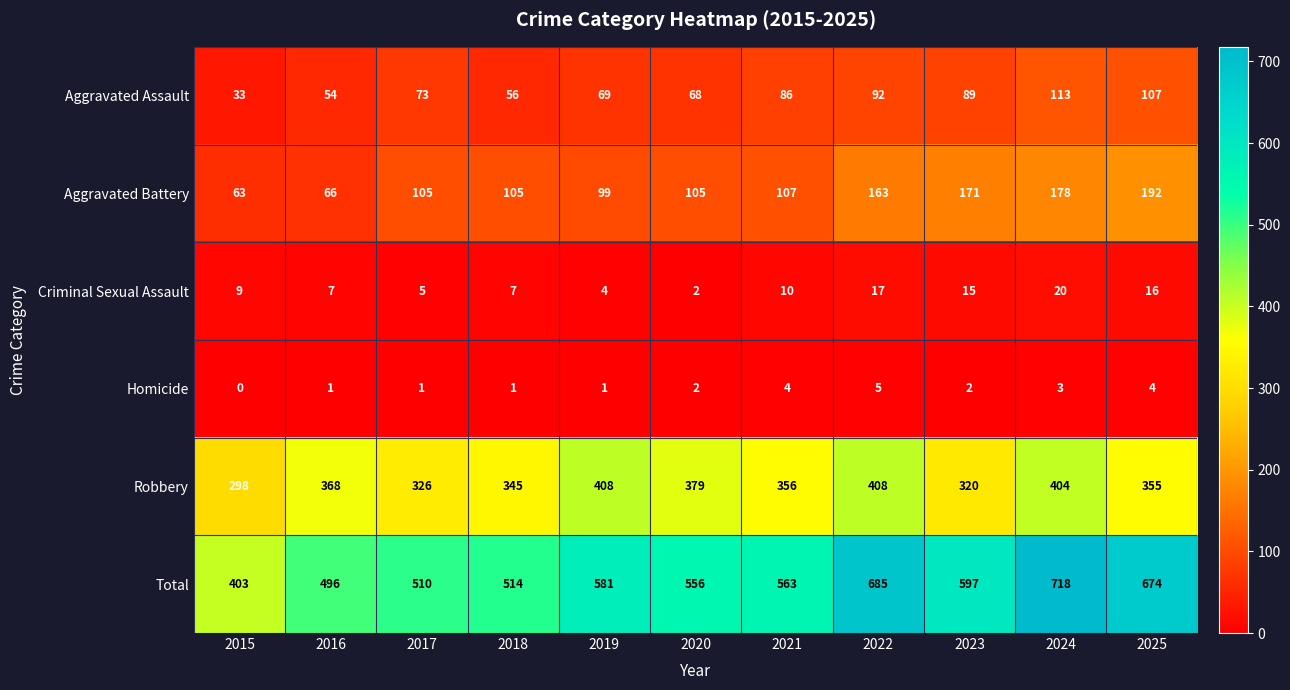

Which series changed the most between 2021 and 2025?

Total